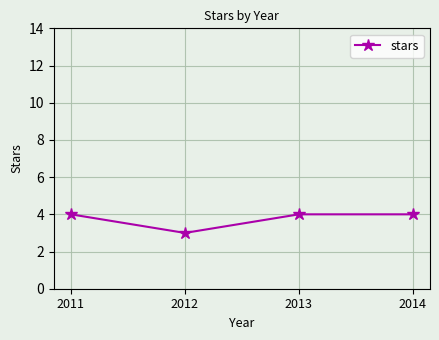

How many series are shown in this chart?

1